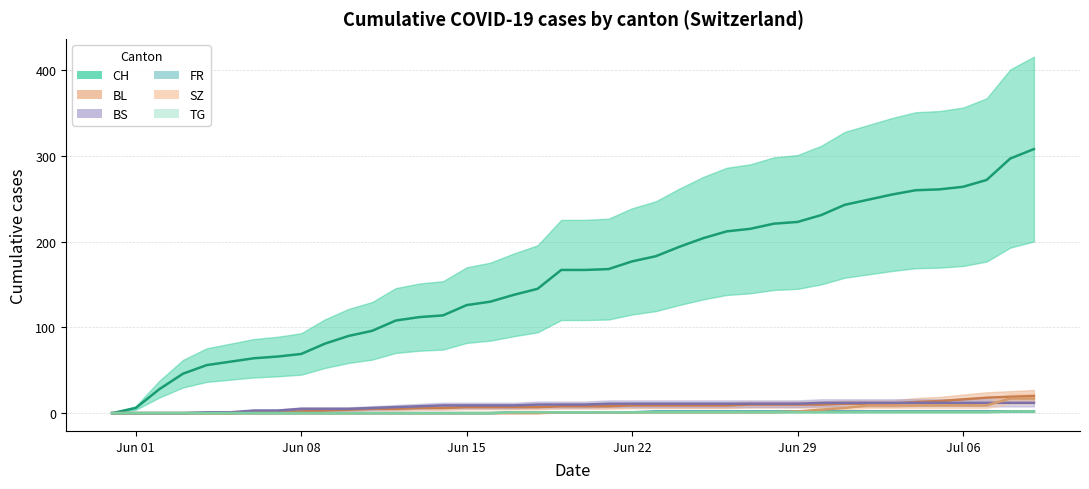

At how many categories does at least one series exceed 288?

2